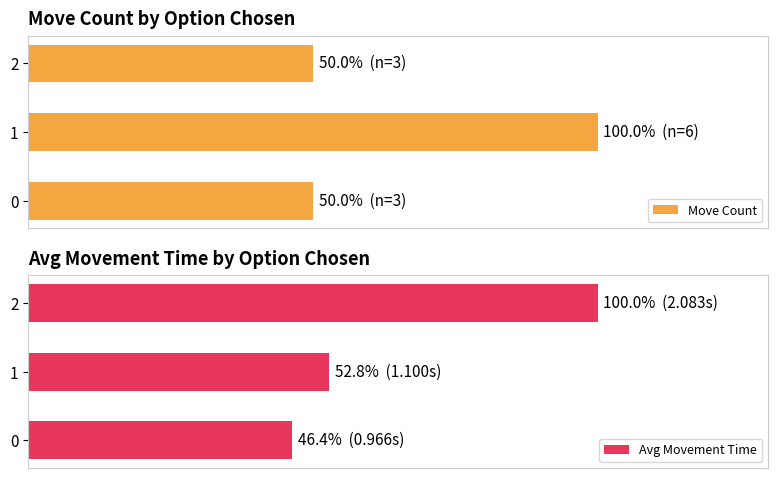

Is it true that Avg Movement Time equals 46.4 at 0?

True